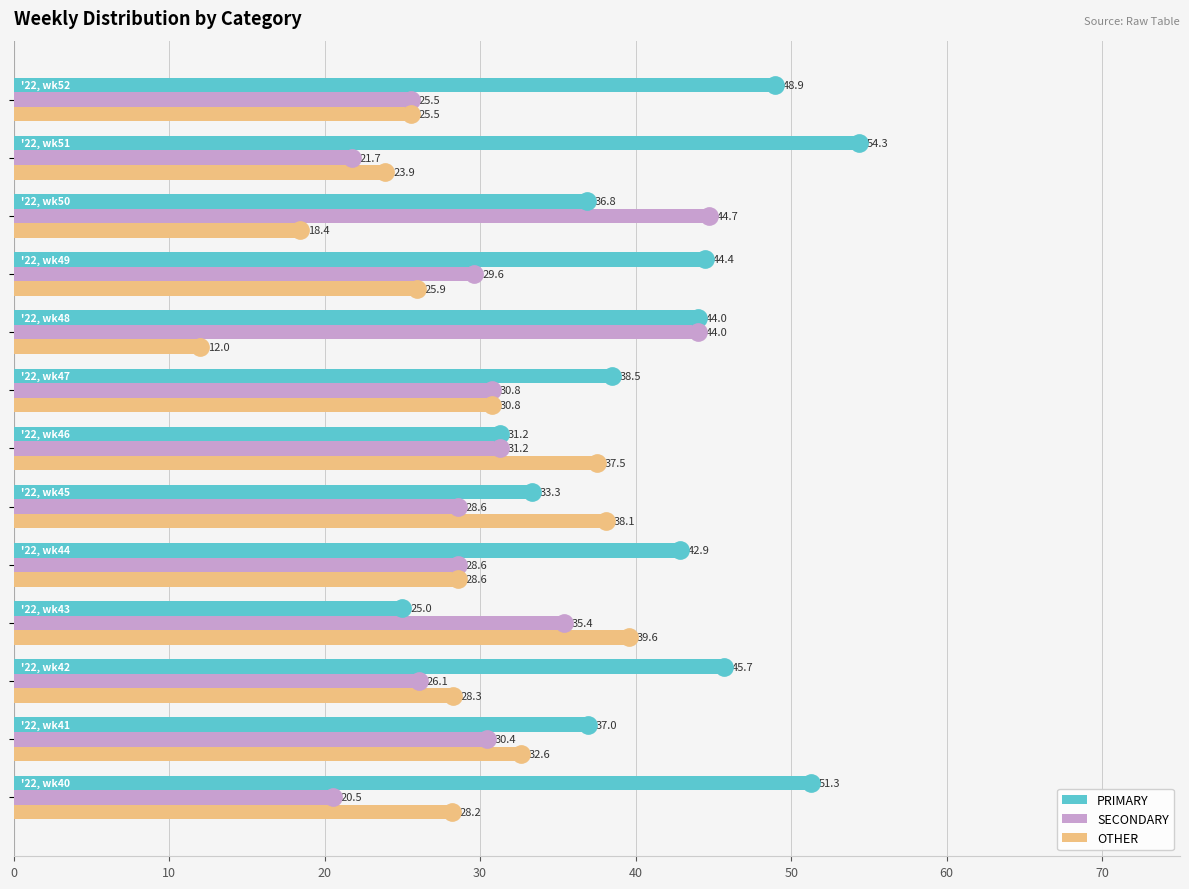

What is the maximum value for OTHER?

39.6